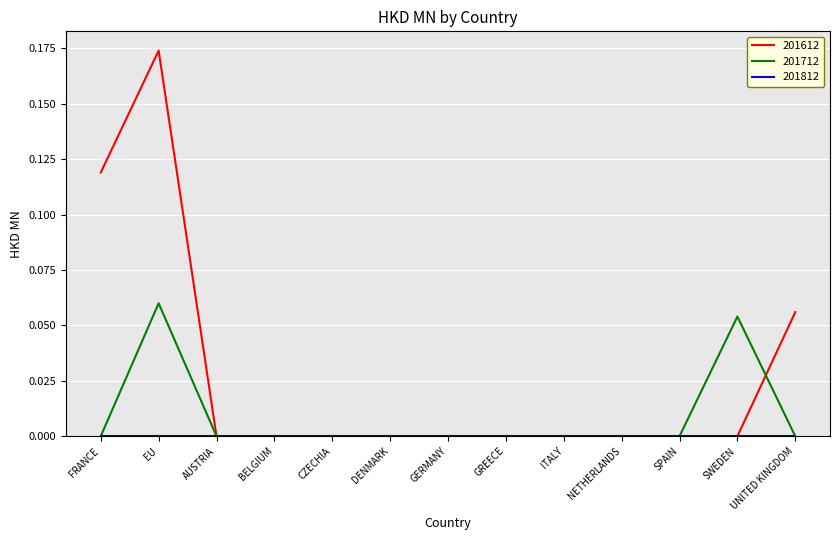

Which series has the largest total across all categories?

201612